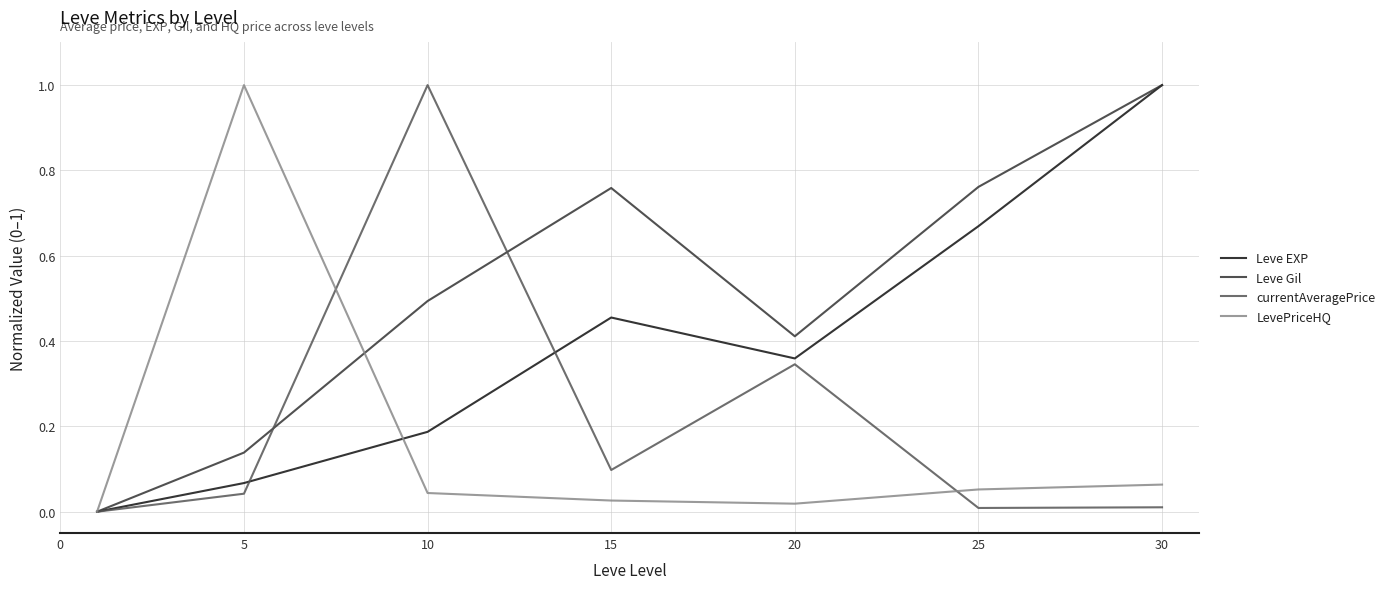

What is the maximum value shown in the chart?

1.0